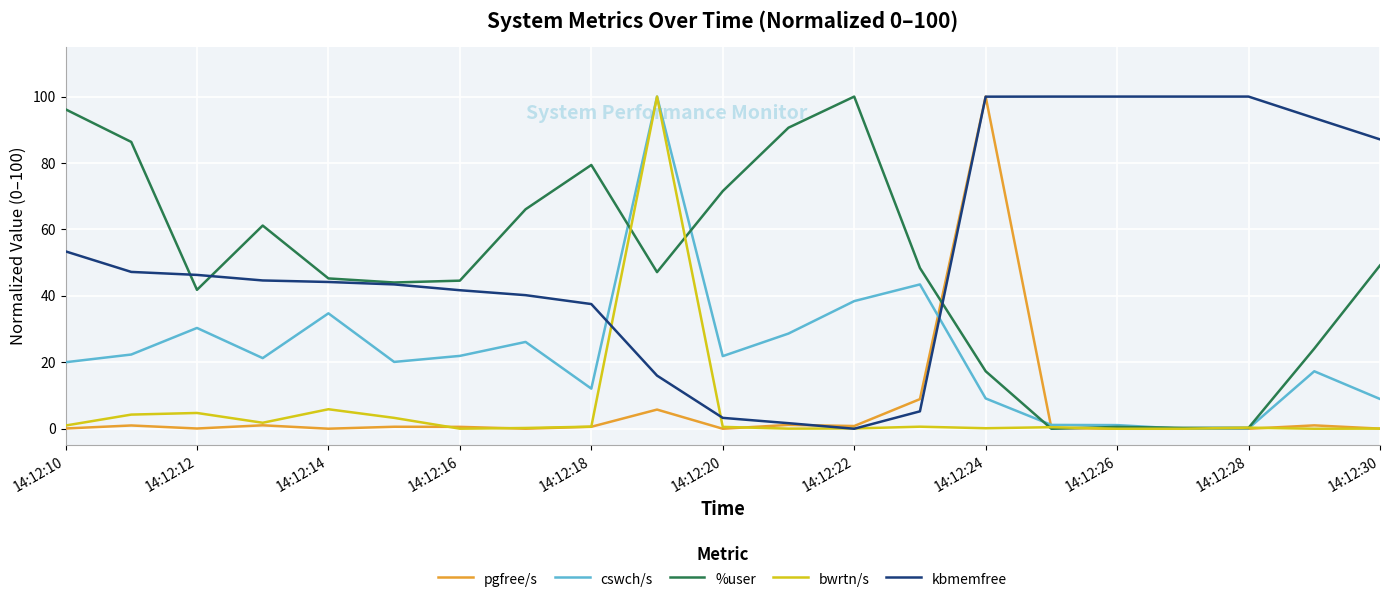

What are all the series names shown in the legend?

pgfree/s, cswch/s, %user, bwrtn/s, kbmemfree